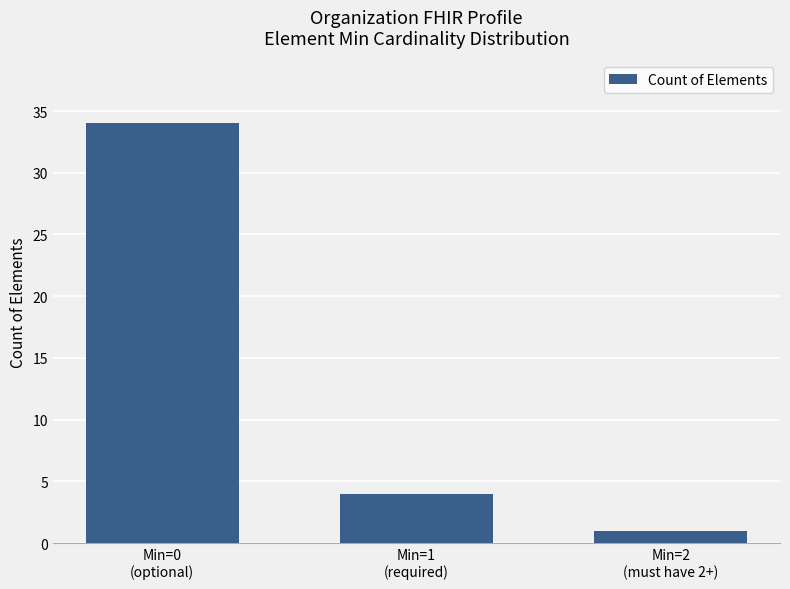

What is the change in value from Min=1
(required) to Min=2
(must have 2+)?

-3